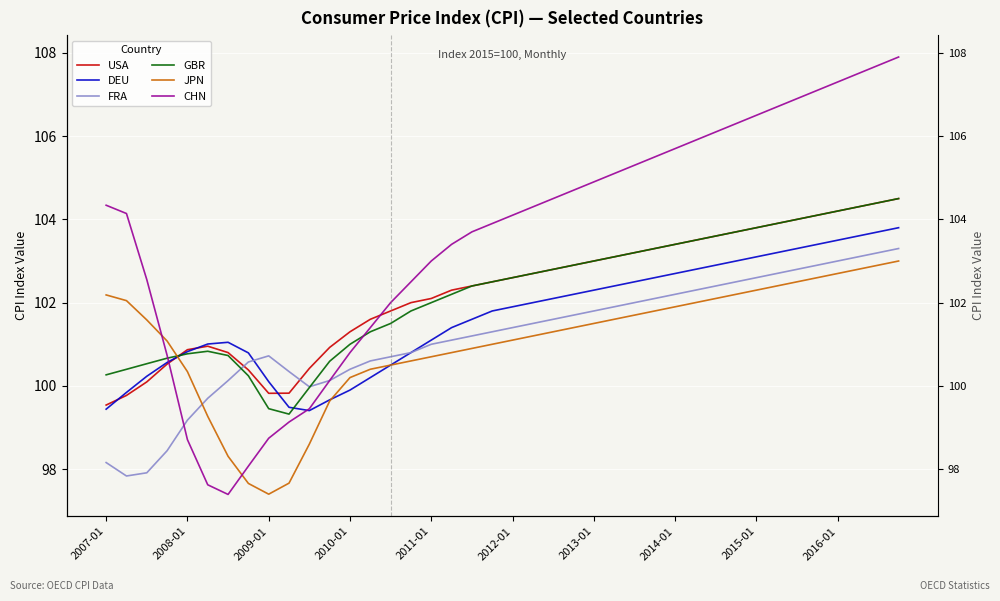

Which series has the largest range (max minus min)?

CHN